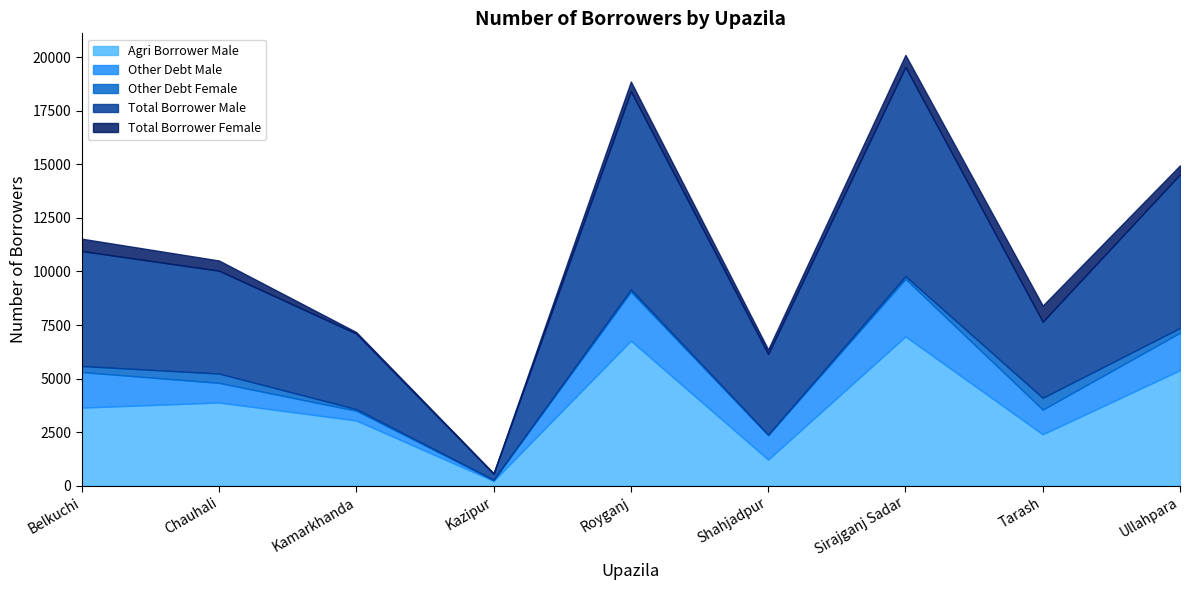

What is the label of the 2nd point from the right?

Tarash